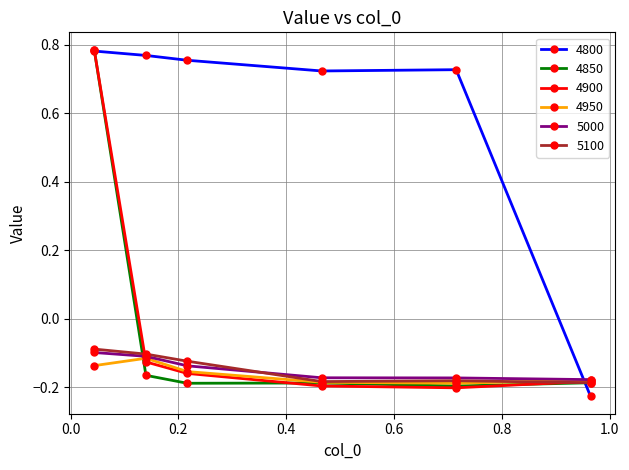

After their last crossing, which series has the higher values: 4800 or 5000?

5000